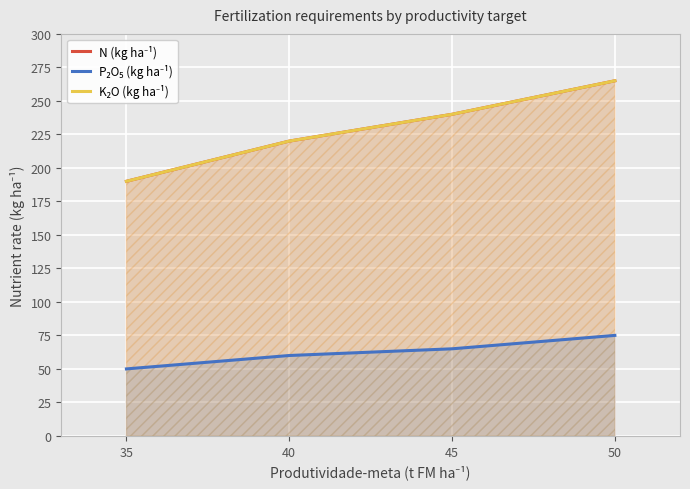

True or false: N (kg ha⁻¹) and P₂O₅ (kg ha⁻¹) intersect in this chart.

False